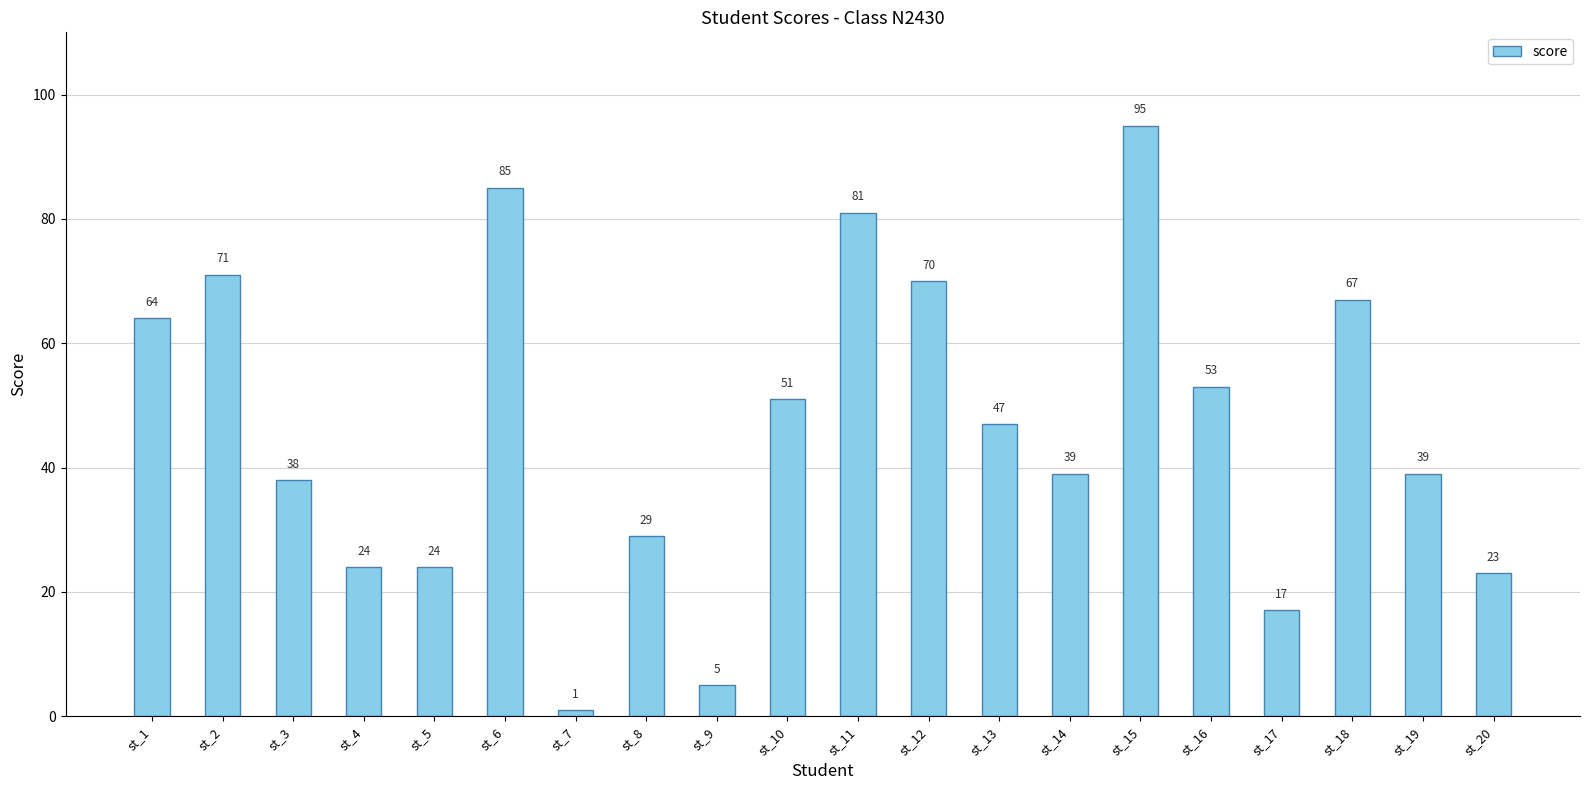

Between st_10 and st_13, which is larger?

st_10